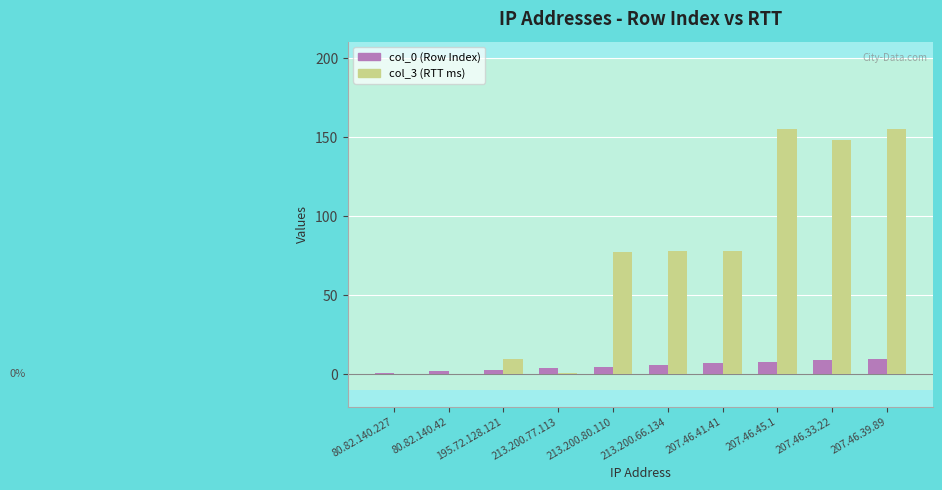

What is the maximum value for col_3 (RTT ms)?

155.4